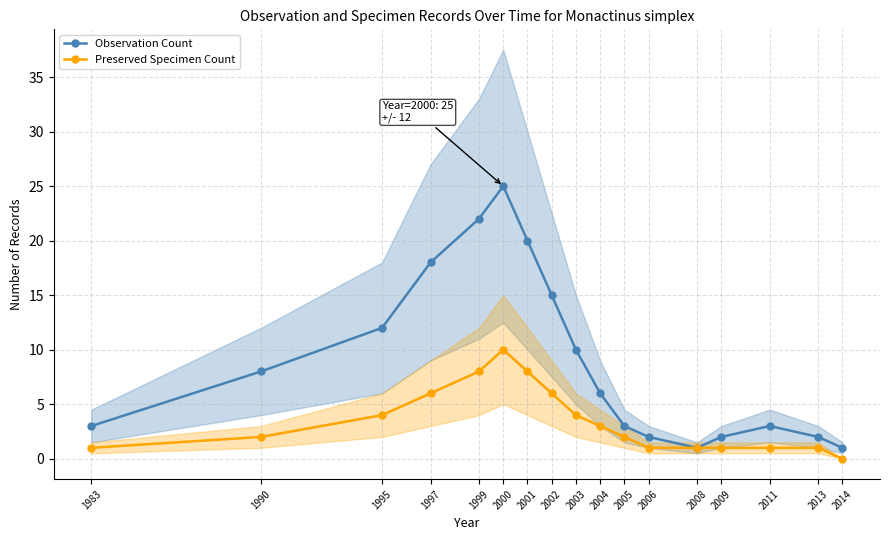

Which has a higher value, 2008 or 2005?

2005